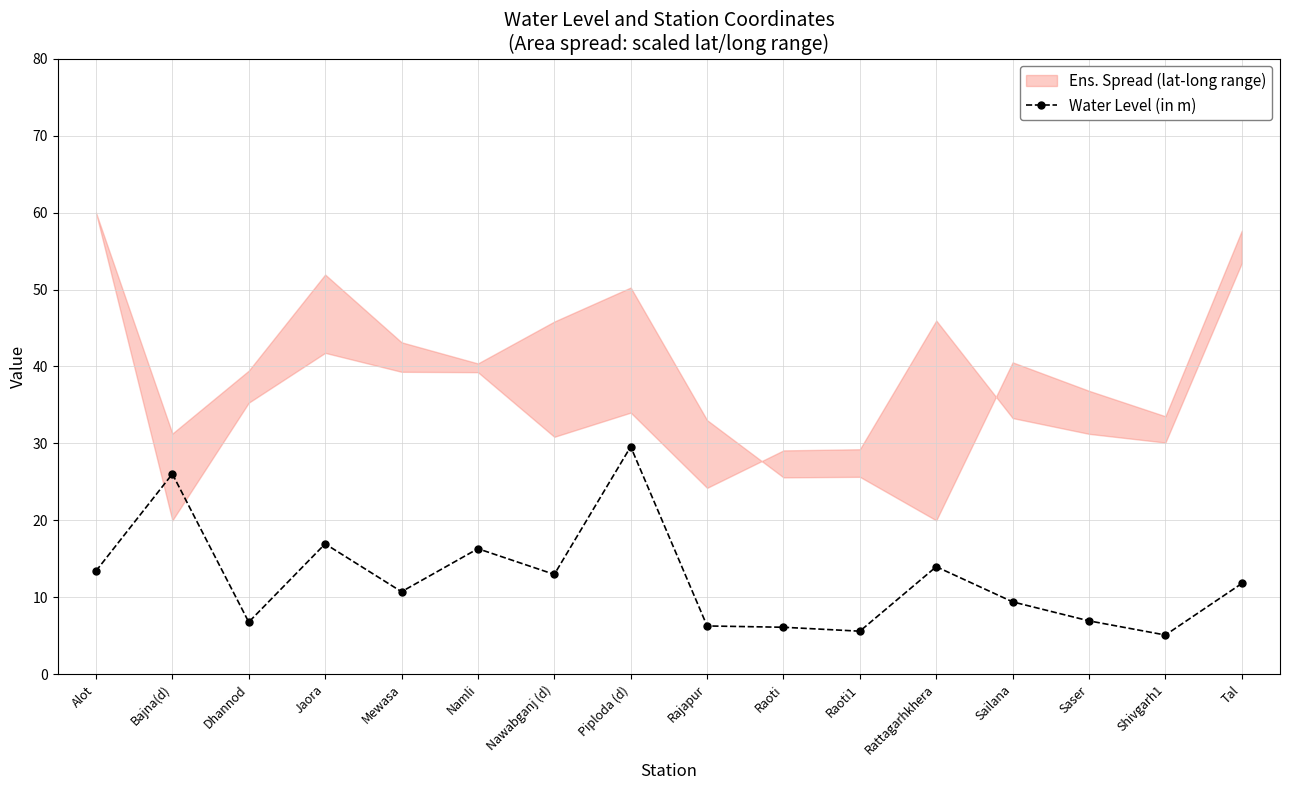

The value at Sailana is 5.9. True or false?

False